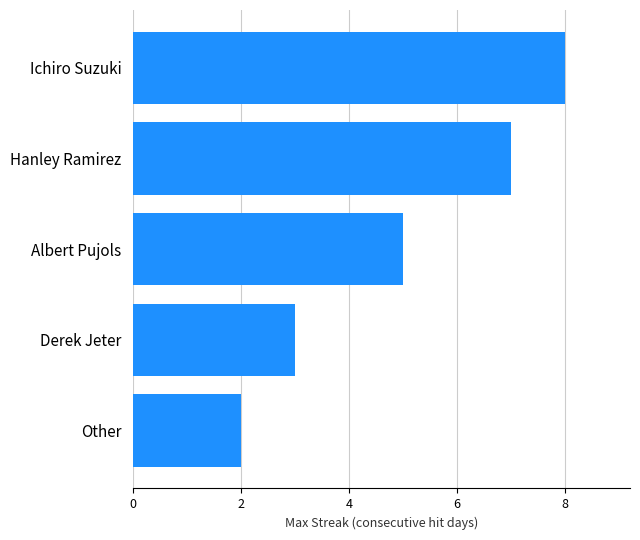

What is the sum of all values?

25